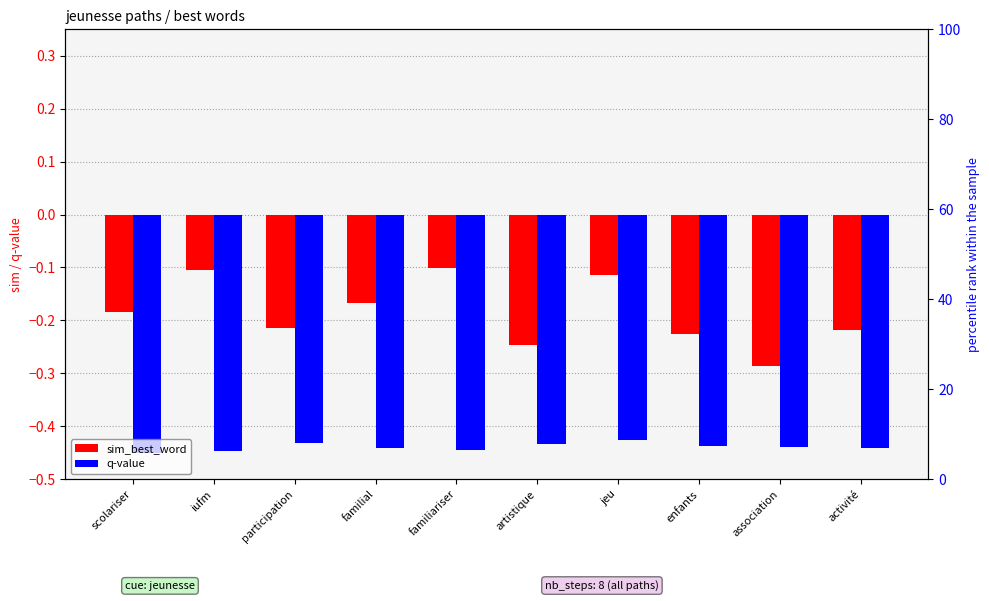

How many bars are there in each group?

2